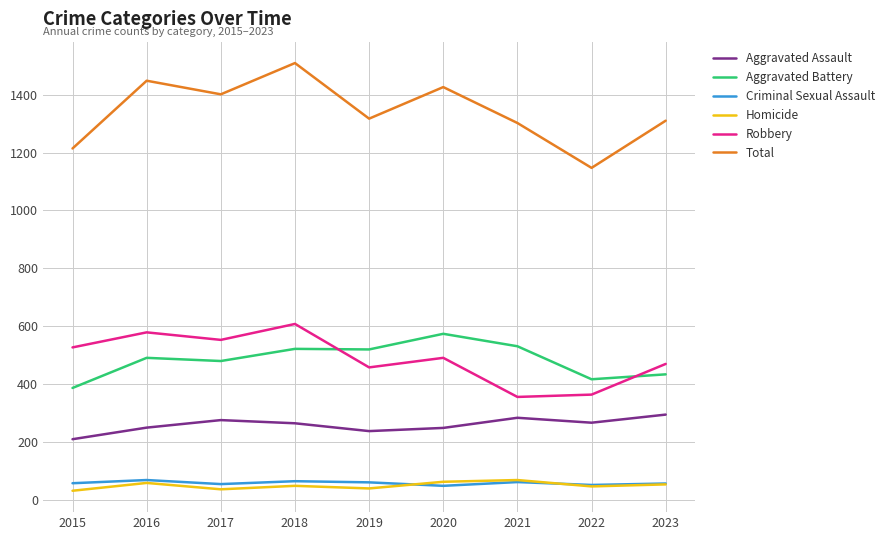

What is the maximum value for Criminal Sexual Assault?

69